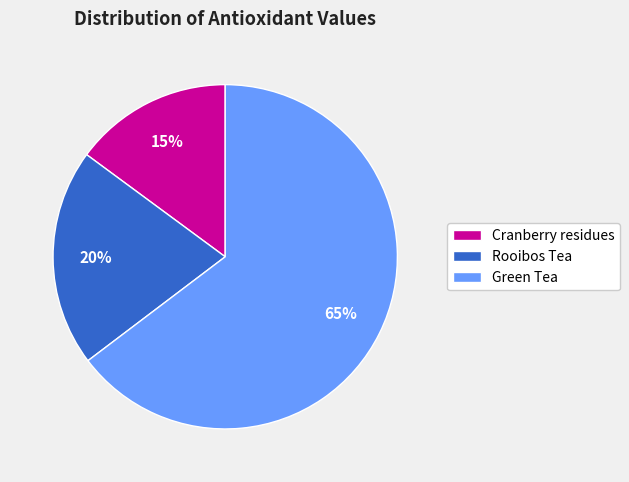

To the nearest percent, what is the average slice percentage?

33%